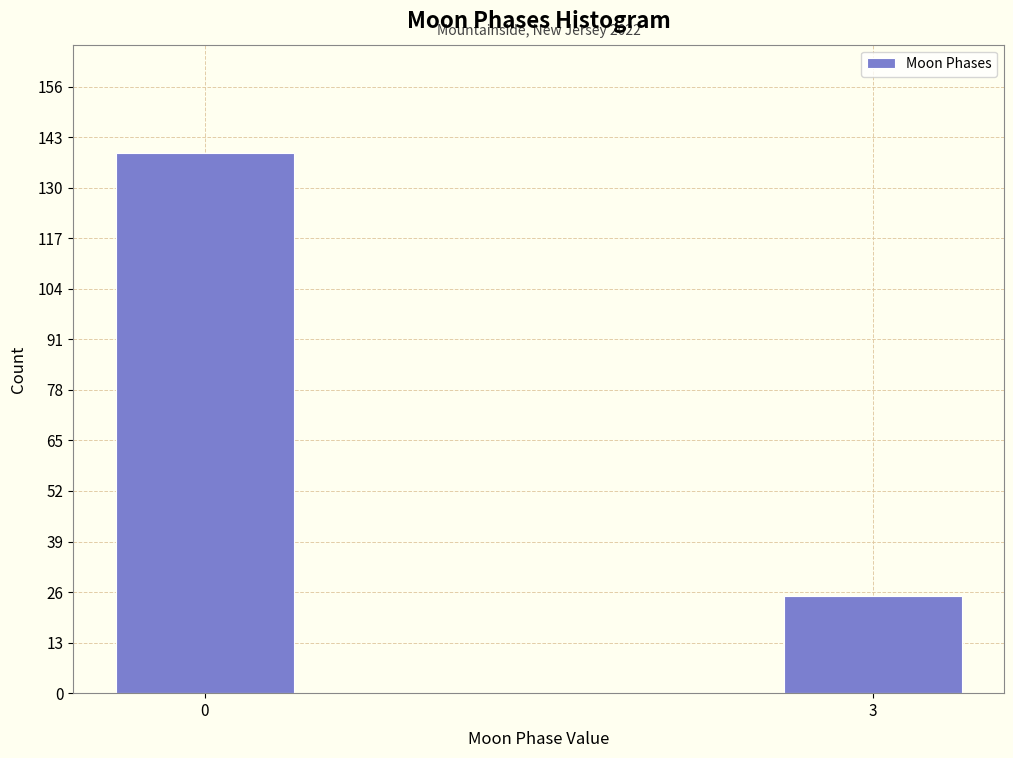

Reading left to right, extract all data points from this chart.

139	25